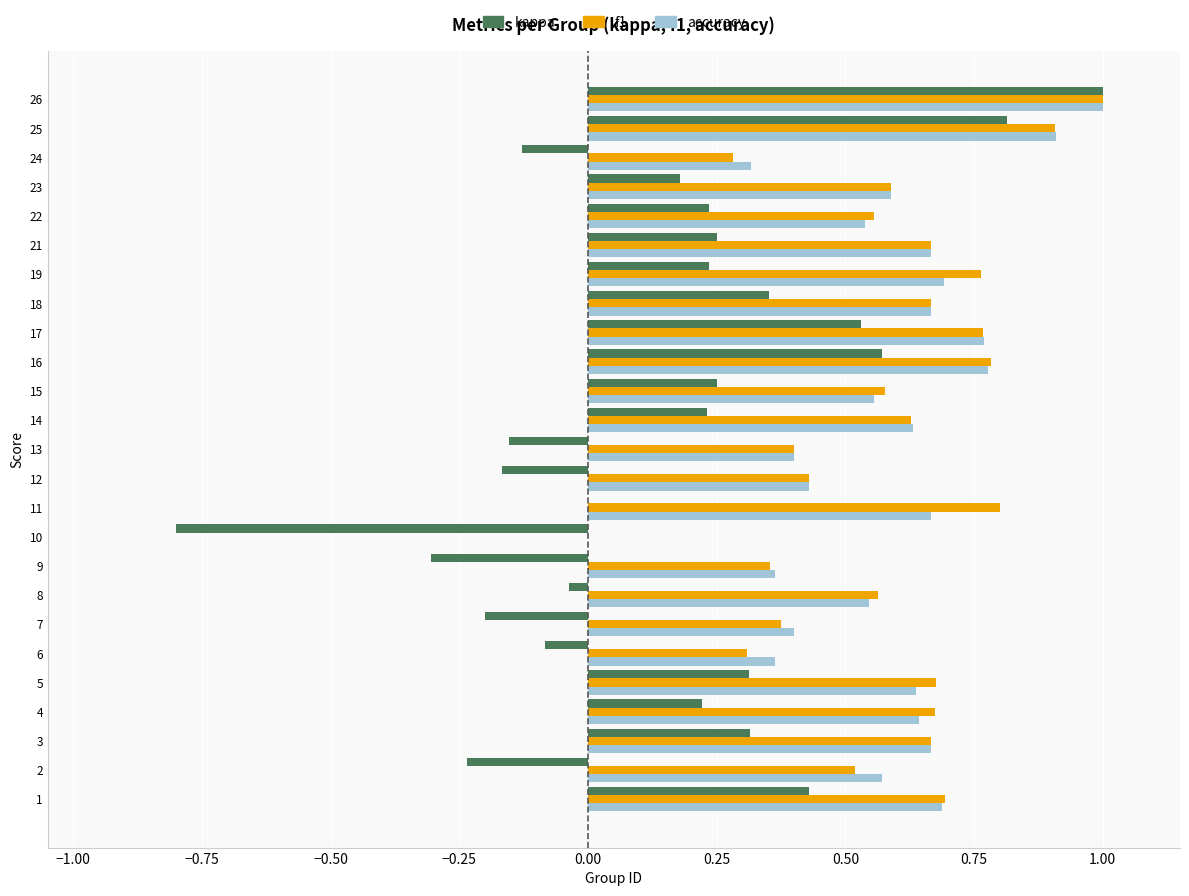

At which category is the sum across all series the highest?

26